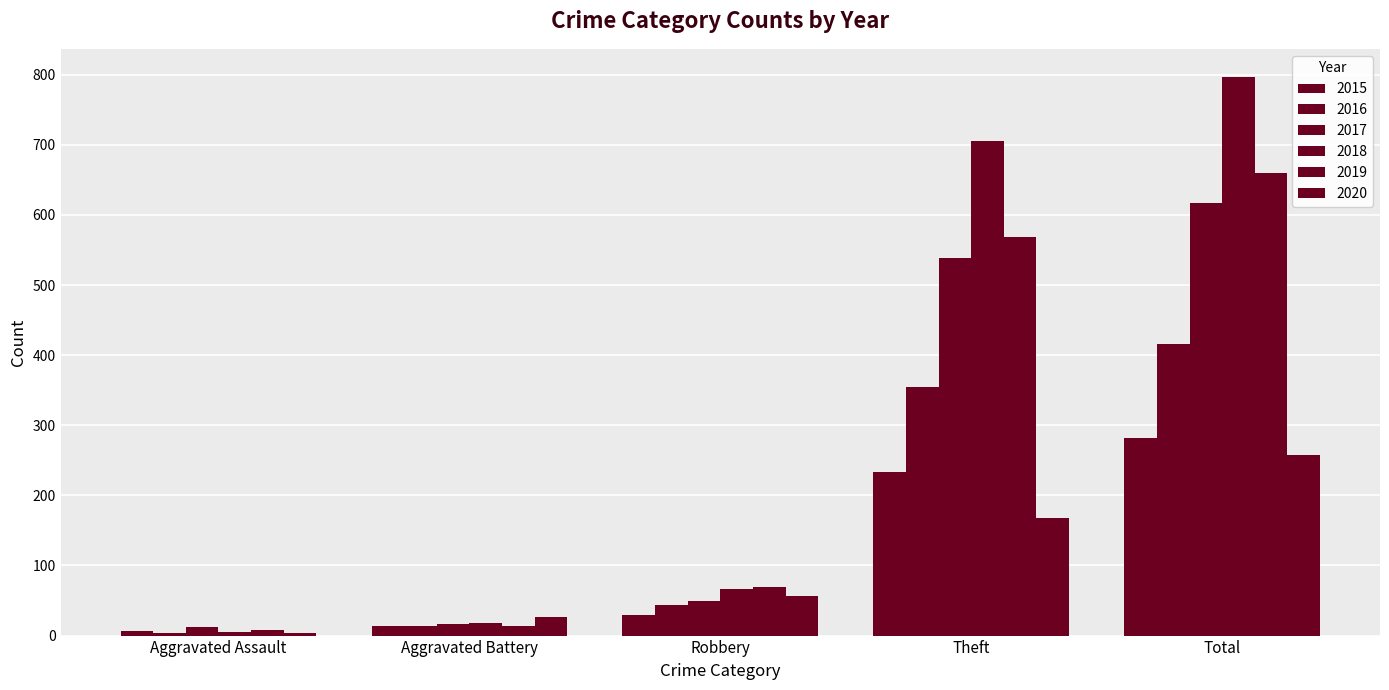

What is the total value across all series at Theft?

2566